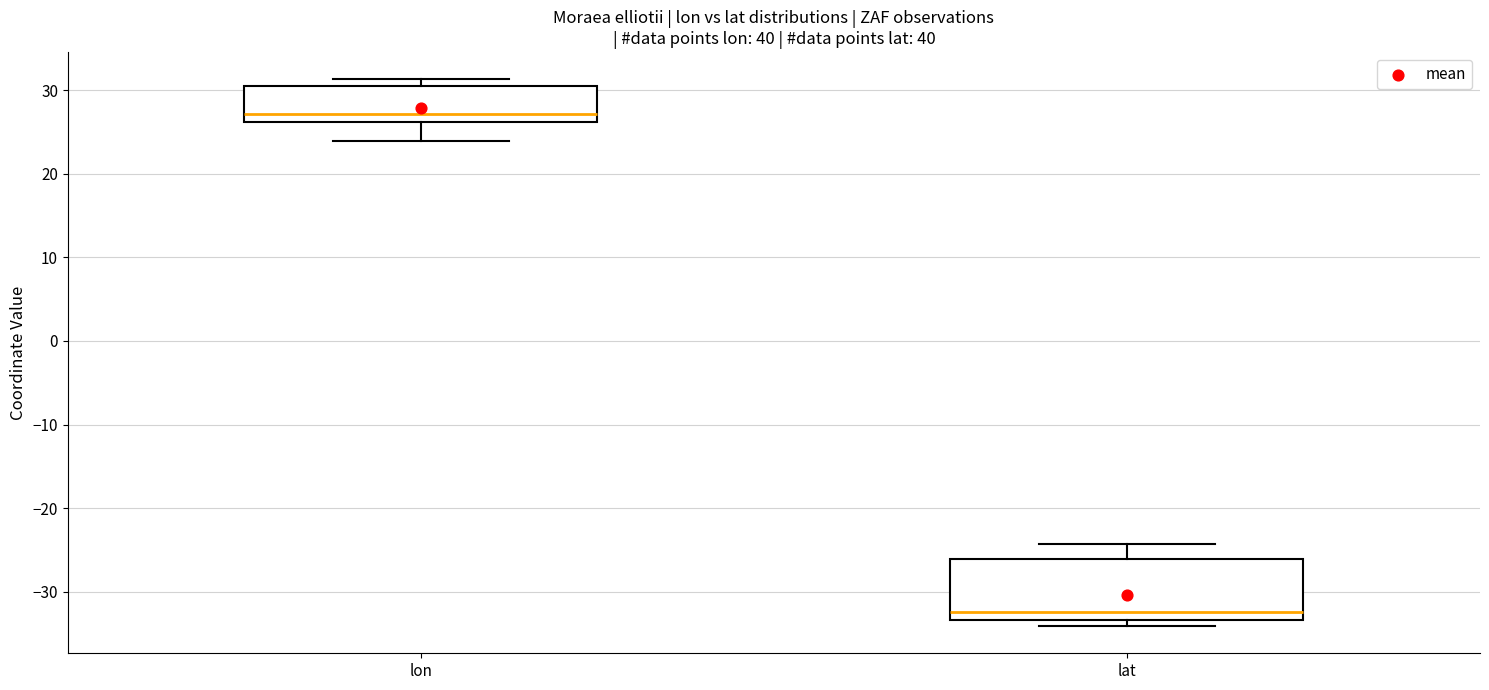

Which box's median line is the lowest?

lat